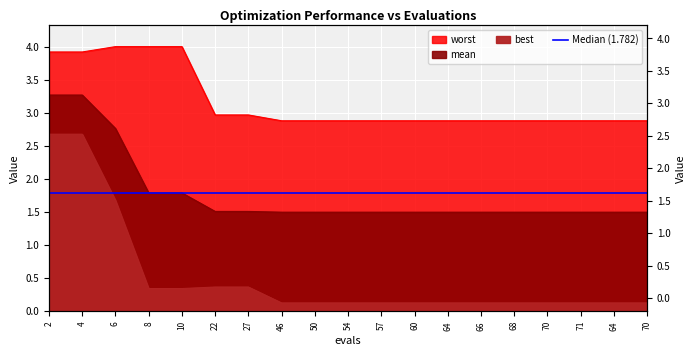

True or false: mean has a value of 1.5 at 27.

True